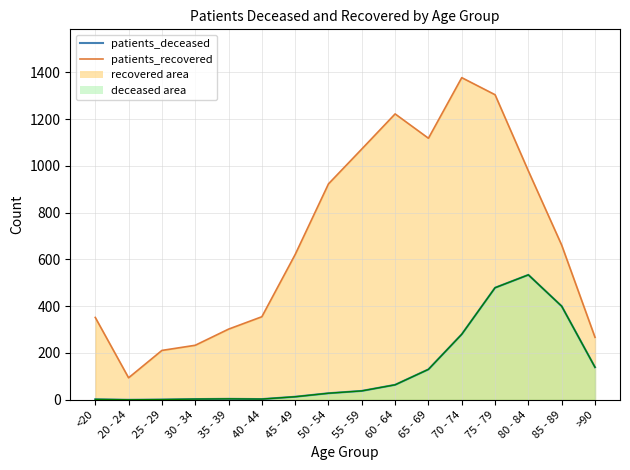

Is it true that the value at 30 - 34 is 3?

True